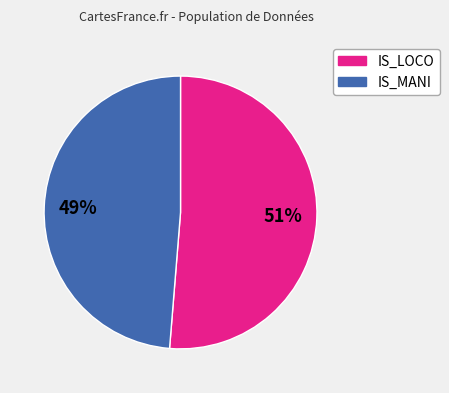

Rank the categories by value from highest to lowest.

IS_LOCO, IS_MANI